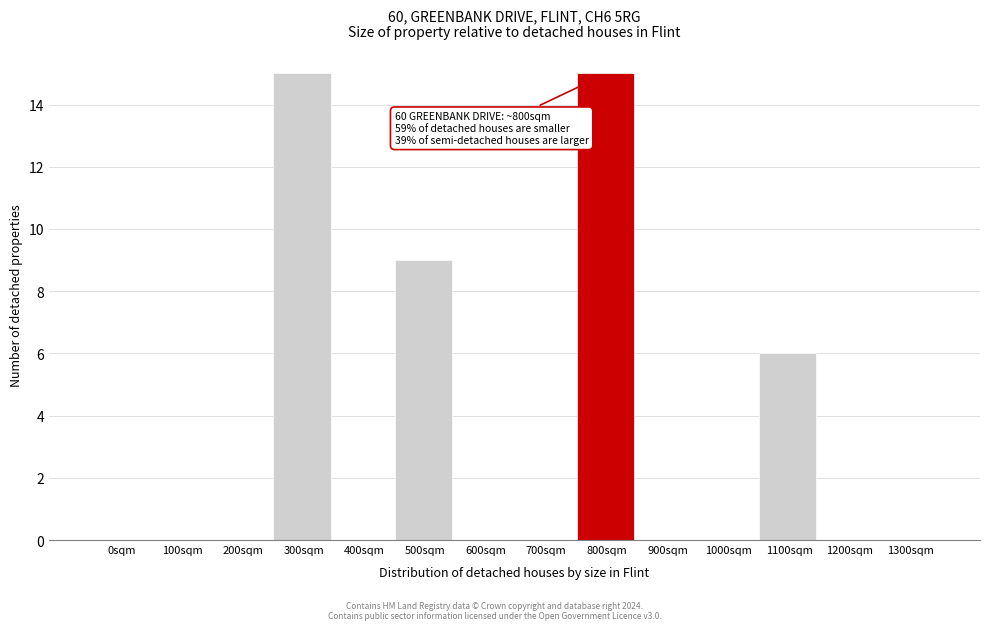

Reading left to right, what are all the values shown in this chart?

0sqm=0	100sqm=0	200sqm=0	300sqm=15	400sqm=0	500sqm=9	600sqm=0	700sqm=0	800sqm=15	900sqm=0	1000sqm=0	1100sqm=6	1200sqm=0	1300sqm=0